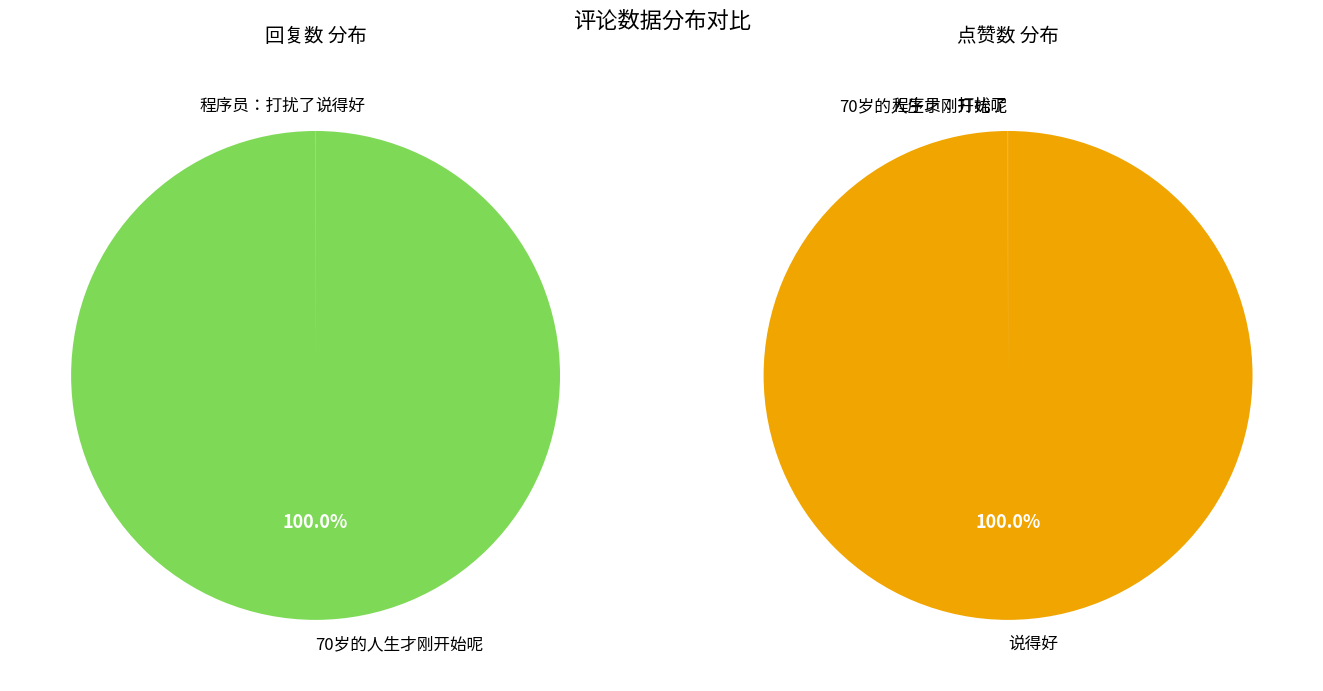

What is the smallest slice in the pie chart?

程序员：打扰了